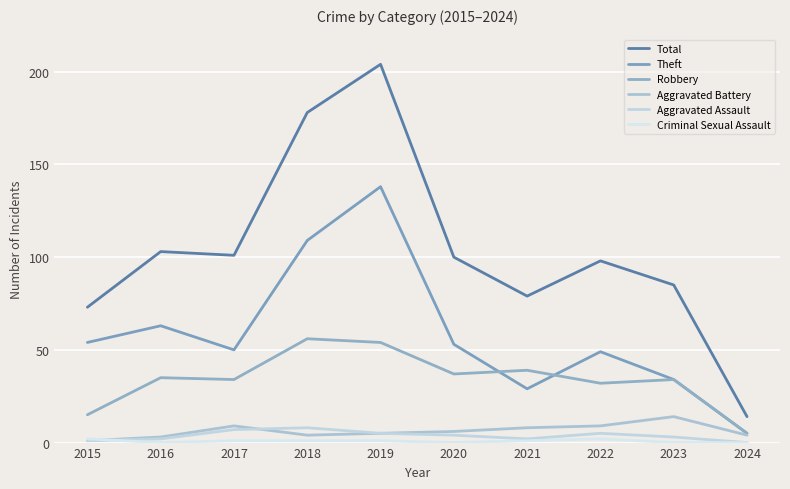

Does the chart display data point markers on the line(s)?

No